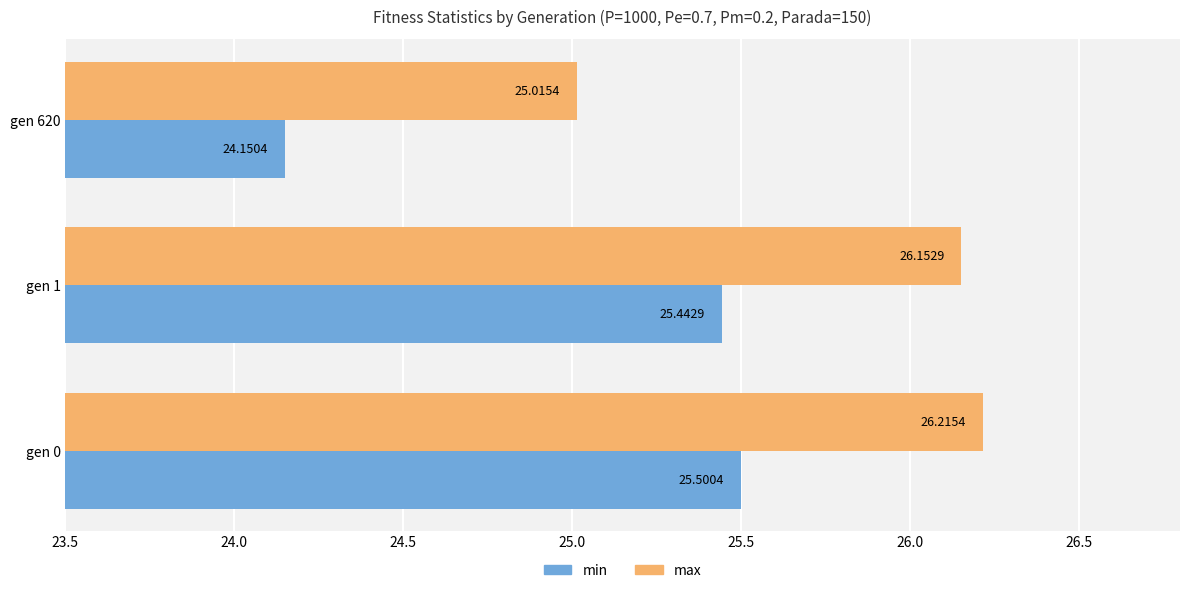

Which series changed the most between gen 0 and gen 620?

min